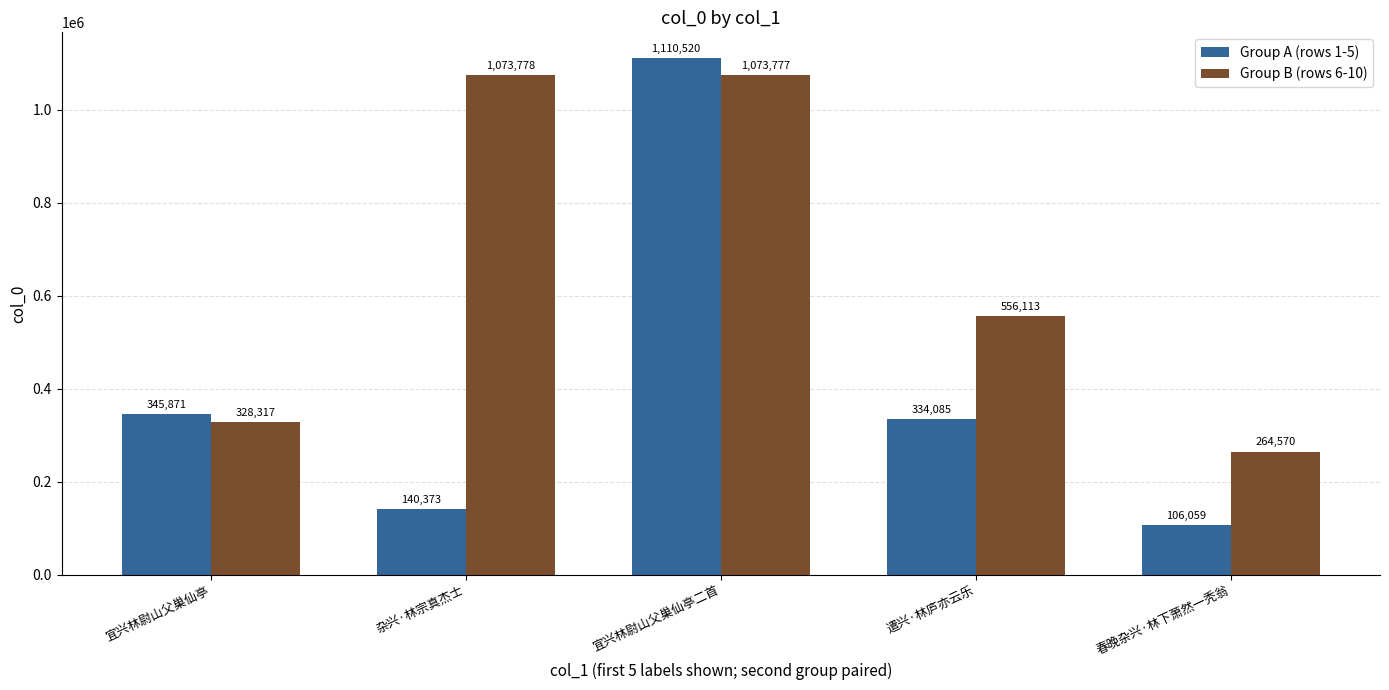

What is the total value across all series at 宜兴林尉山父巢仙亭二首?

2184297